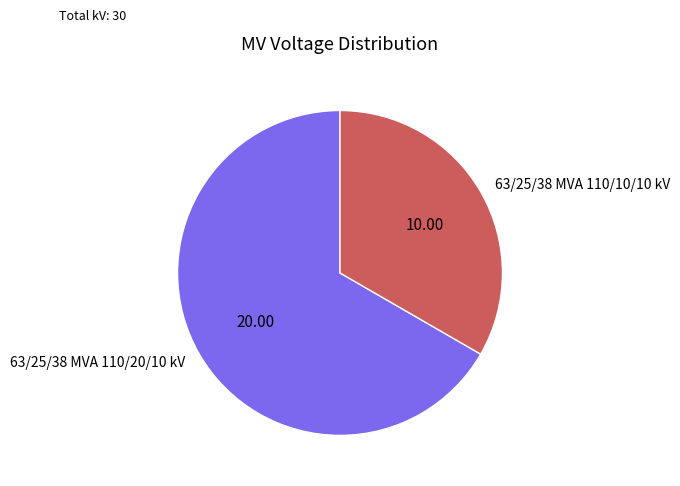

Which category has the smallest portion of the pie?

63/25/38 MVA 110/10/10 kV